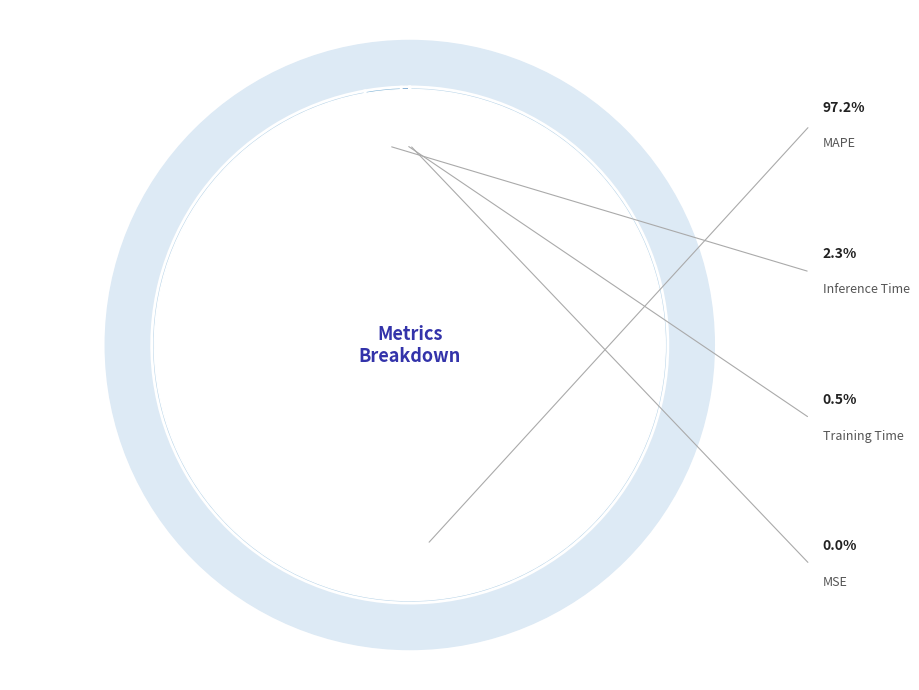

How many slices are in this pie chart?

4